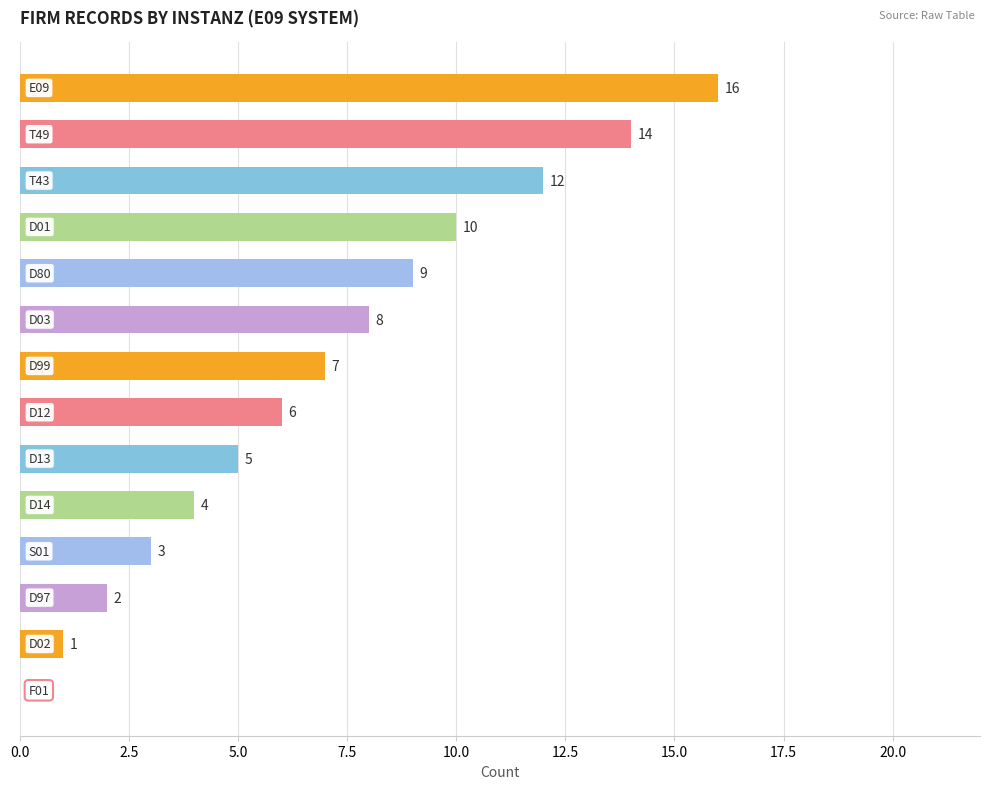

What is the greatest value displayed?

16